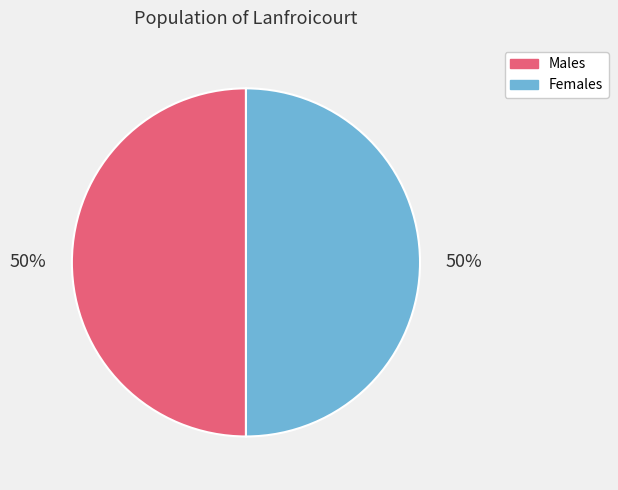

Combined, do Males and Females account for over 50%?

Yes